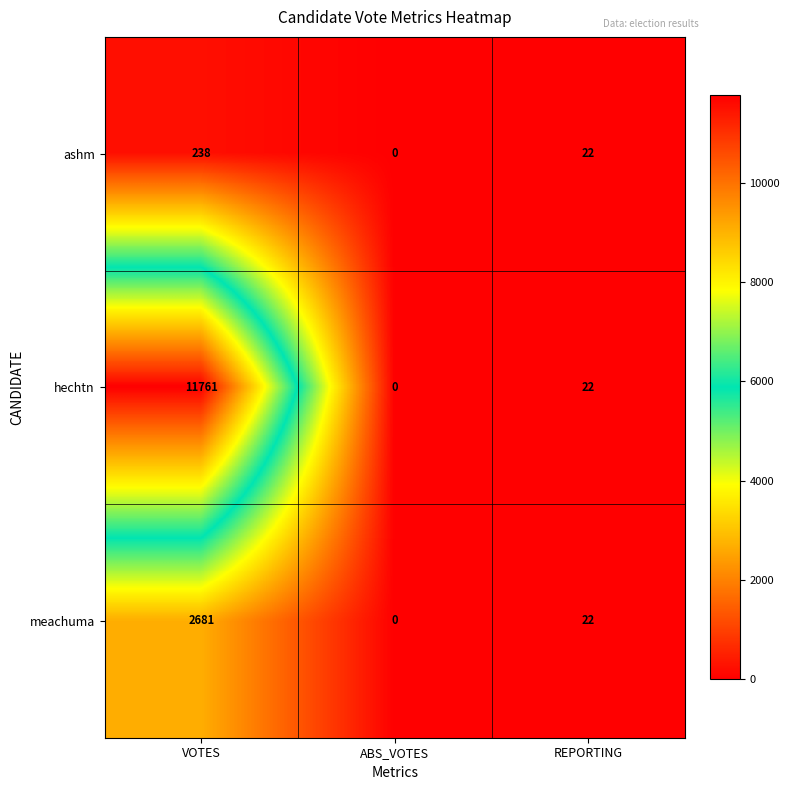

Reading left to right, extract all data points from this chart.

ashm: VOTES=238	ABS_VOTES=0	REPORTING=22
hechtn: VOTES=11761	ABS_VOTES=0	REPORTING=22
meachuma: VOTES=2681	ABS_VOTES=0	REPORTING=22